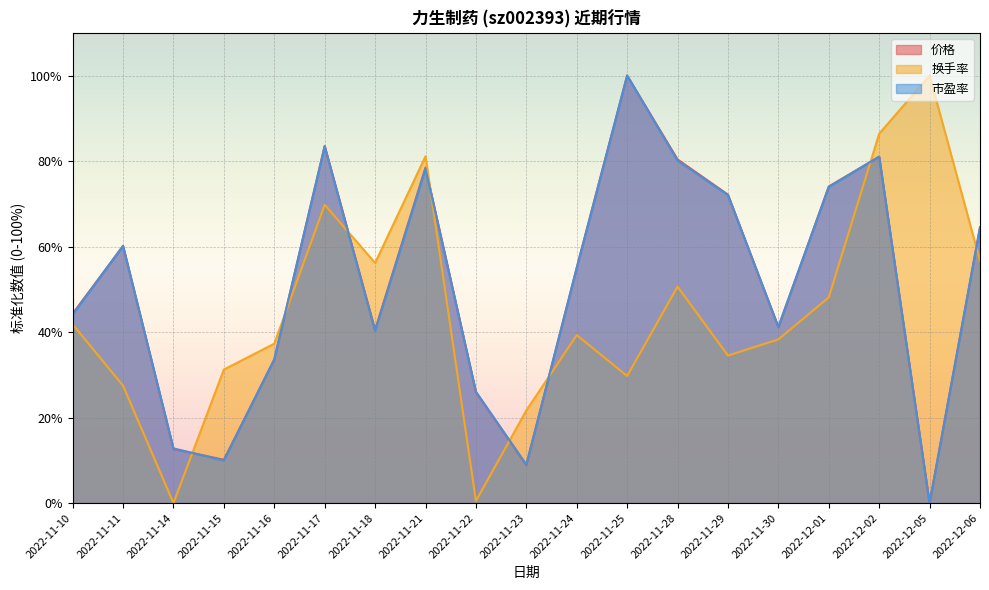

What position from the left is 2022-11-29?

14